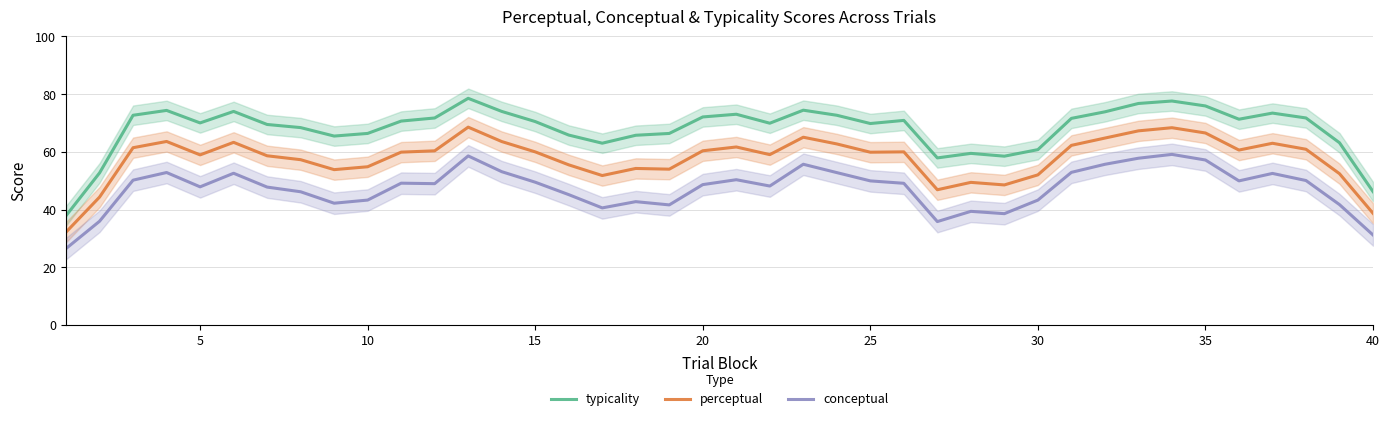

Count the number of categories in the chart.

40